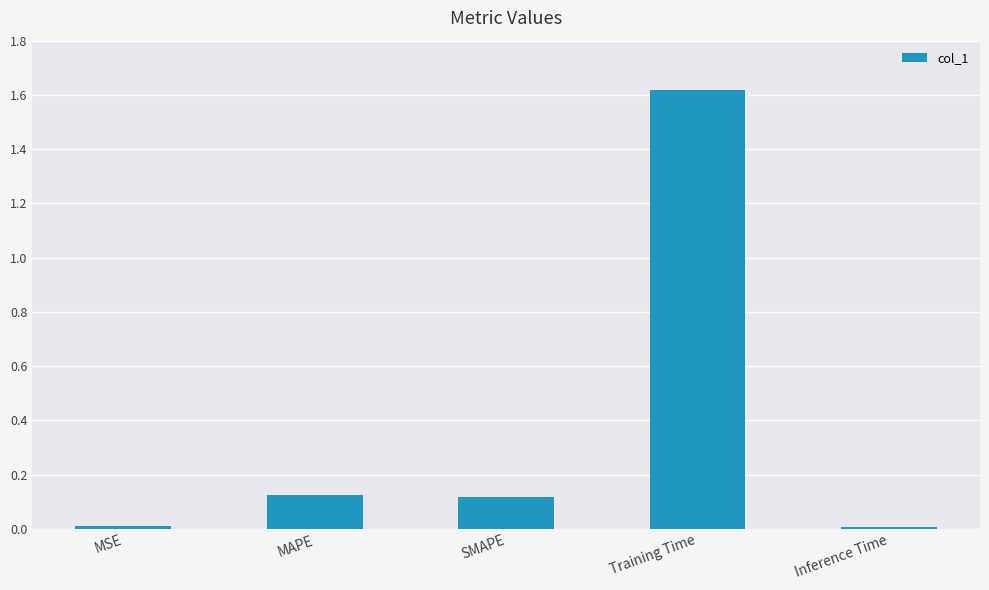

What is the label of the 1st bar from the left?

MSE